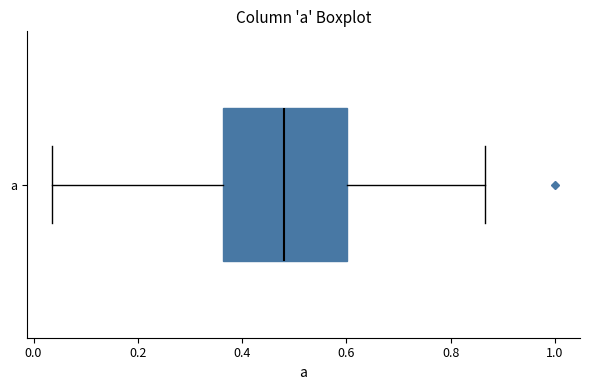

Read this box plot against the x-axis: the position of the median line, the range covered by the box, and the ends of both whiskers. The values are not printed on the chart, so give them approximately, as read against the axis.

median 0.48, box 0.36 to 0.60, whiskers 0.04 to 0.86